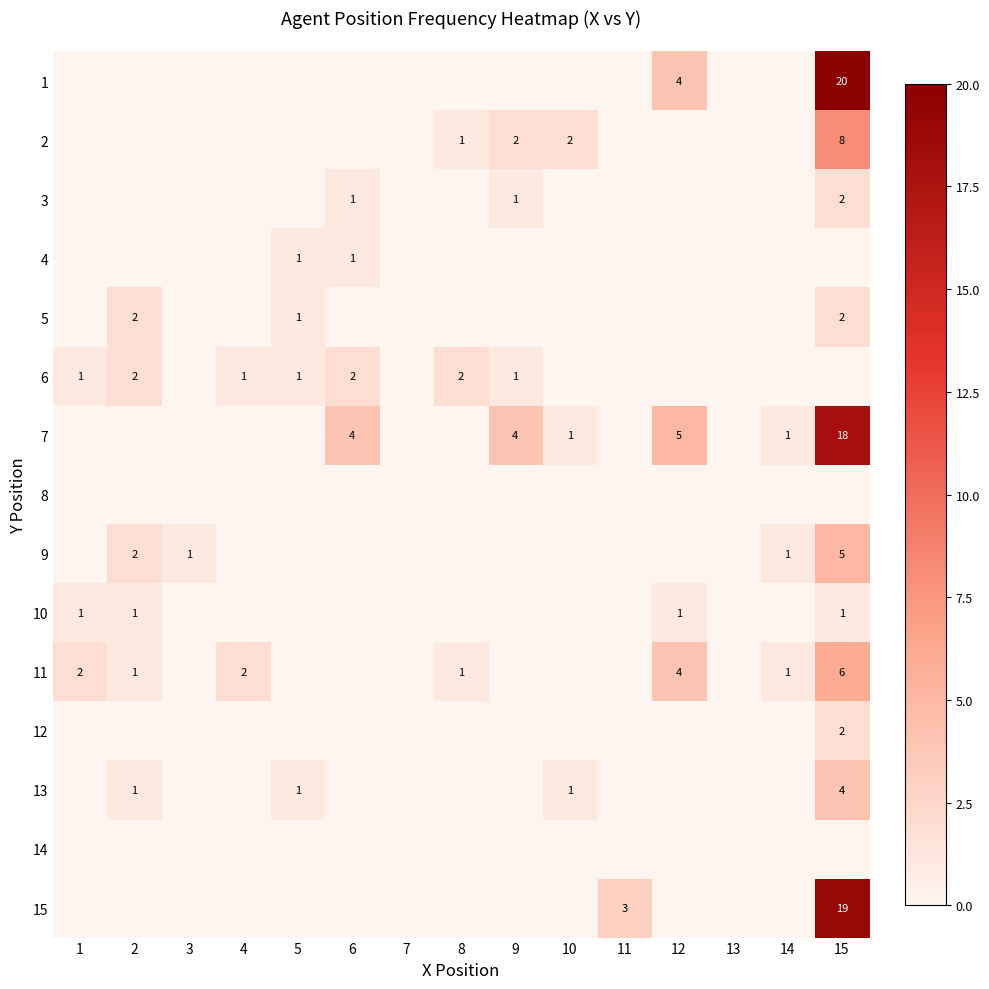

The value of 11 at 15 is 10. True or false?

False